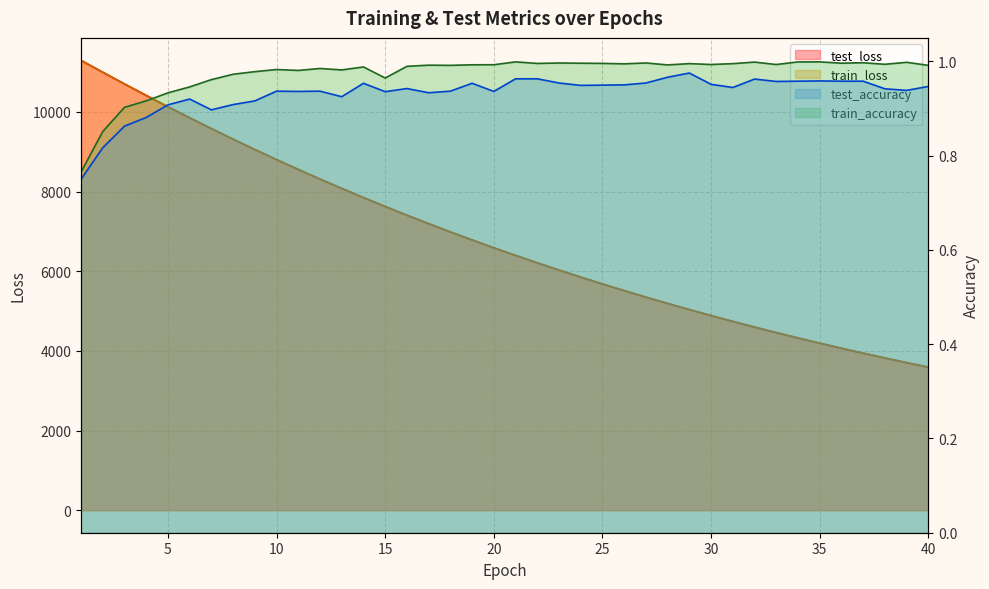

What is the spread (max minus min) of values at 38?

3821.6